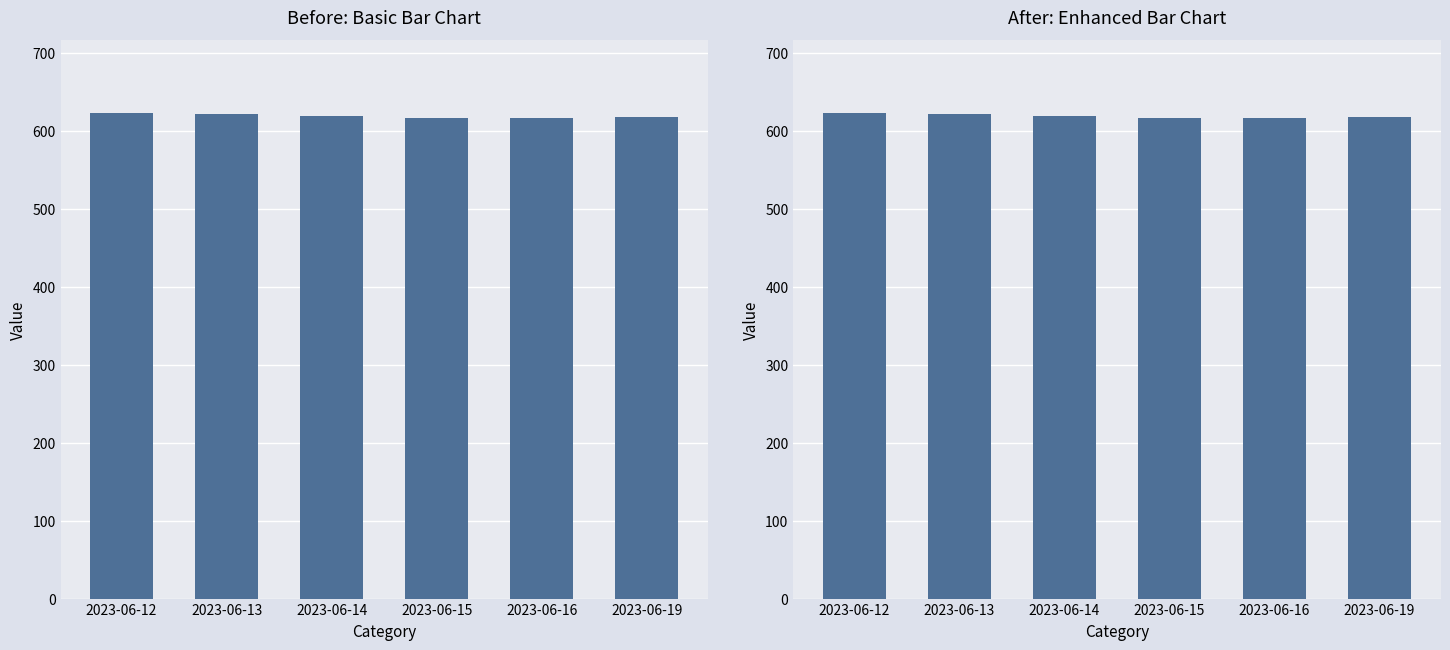

What is the change in value from 2023-06-13 to 2023-06-15?

-5.0